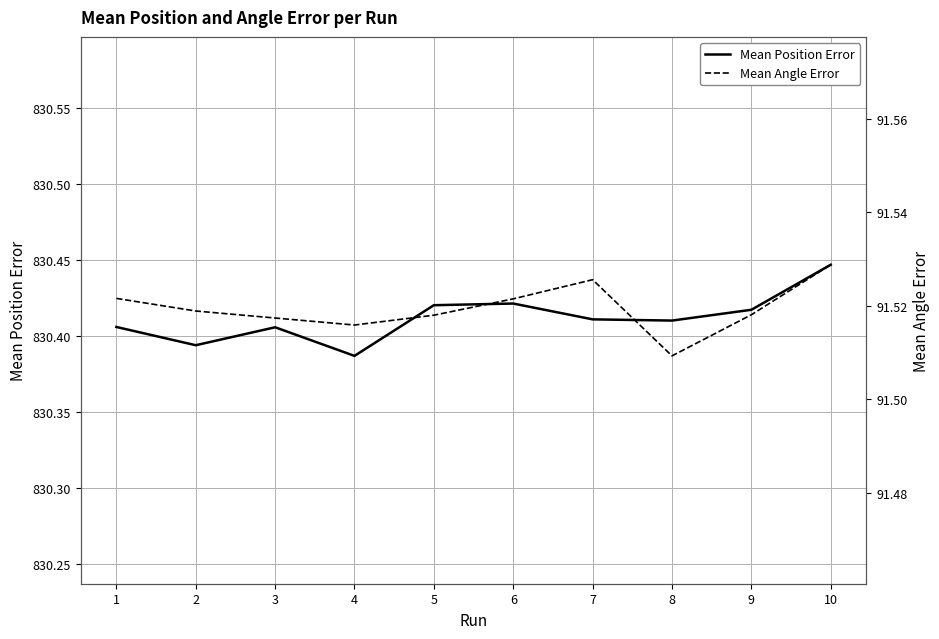

What is the difference between the Mean Position Error values at 10 and 2?

0.1